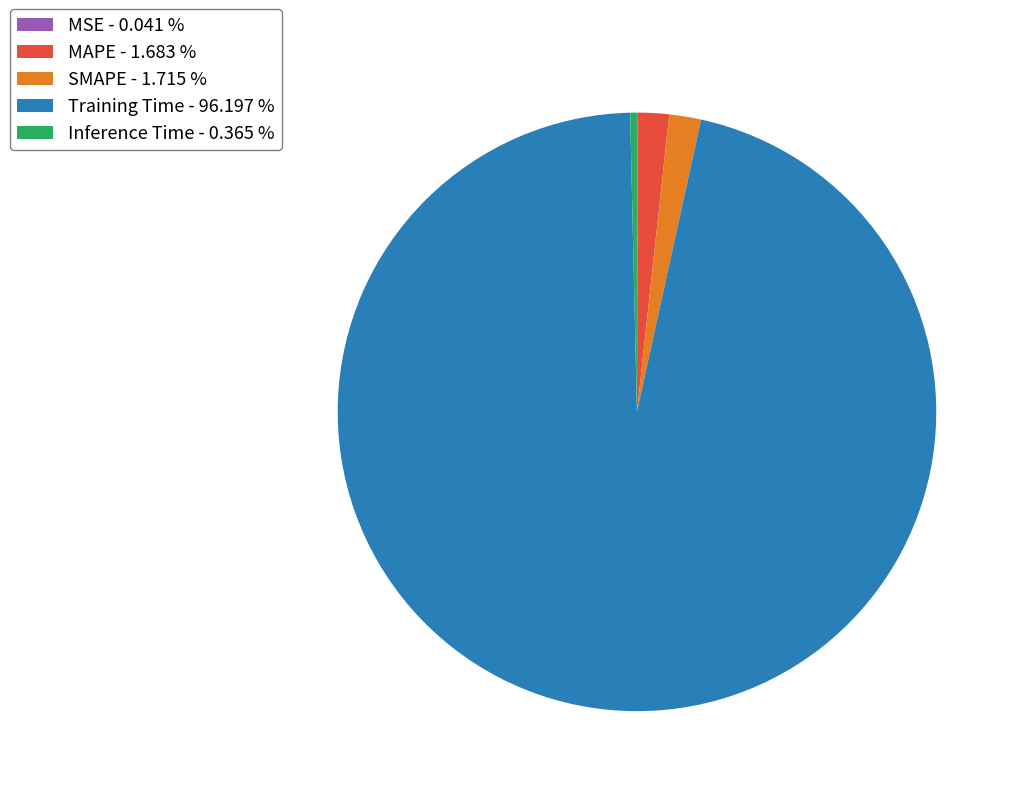

Is the sum of MAPE - 1.683 % and Training Time - 96.197 % greater than half?

Yes